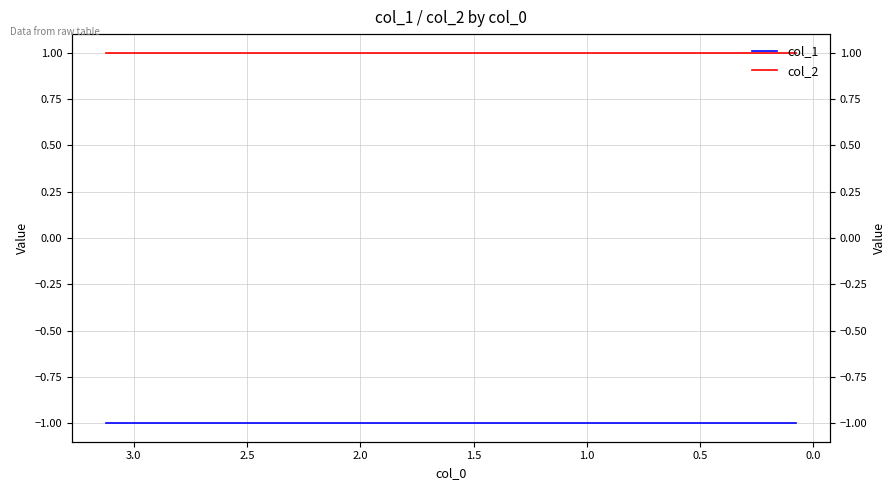

True or false: col_1 and col_2 intersect in this chart.

False